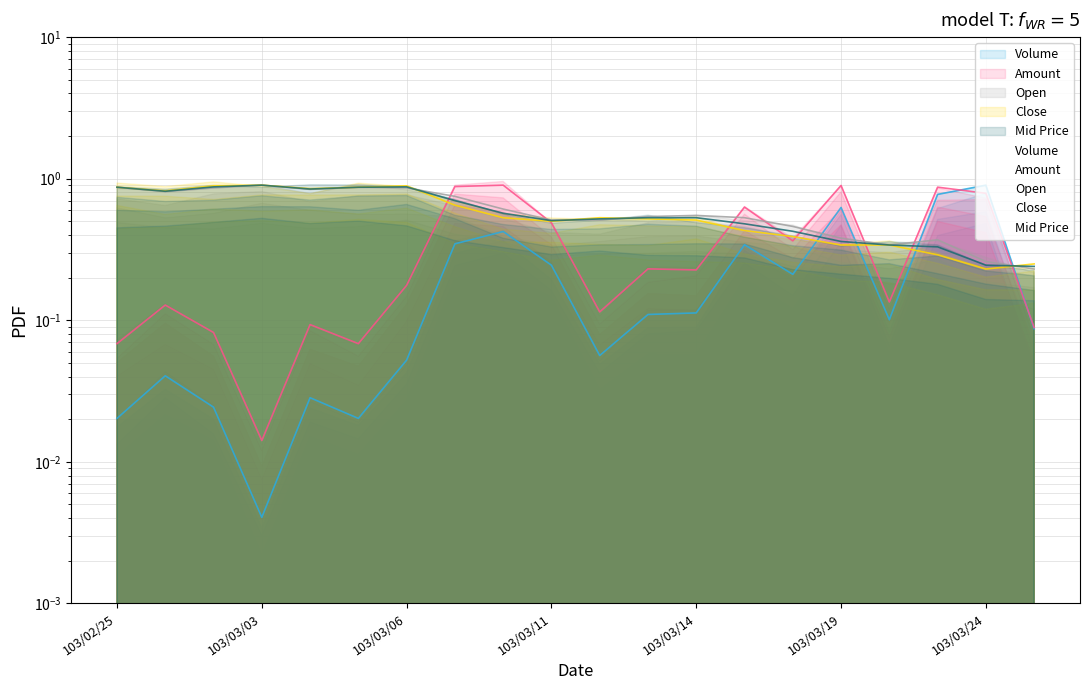

Is the value of Volume at 103/03/24 greater than the value of Open at 103/03/04?

Yes